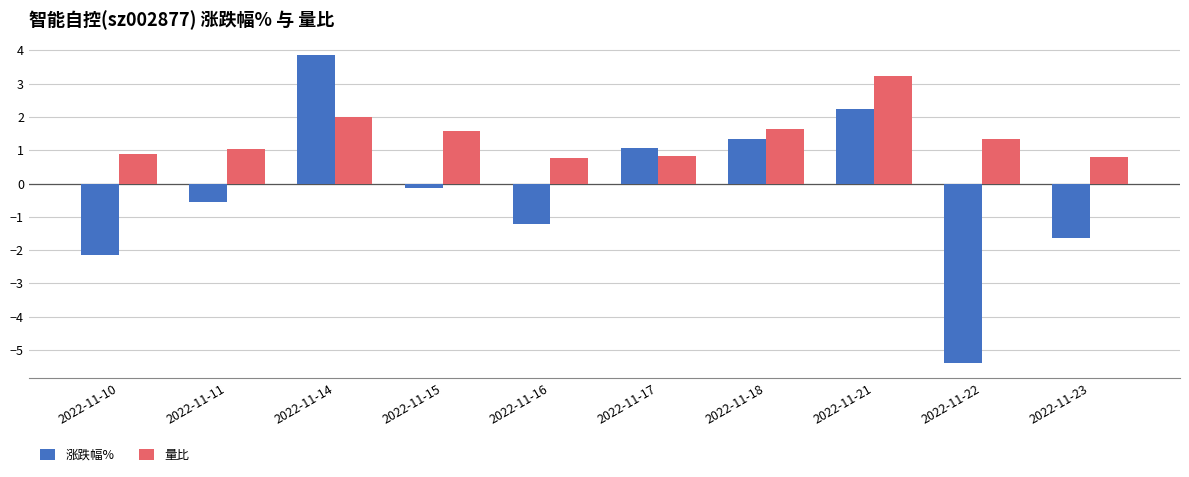

Which series has the largest range (max minus min)?

涨跌幅%